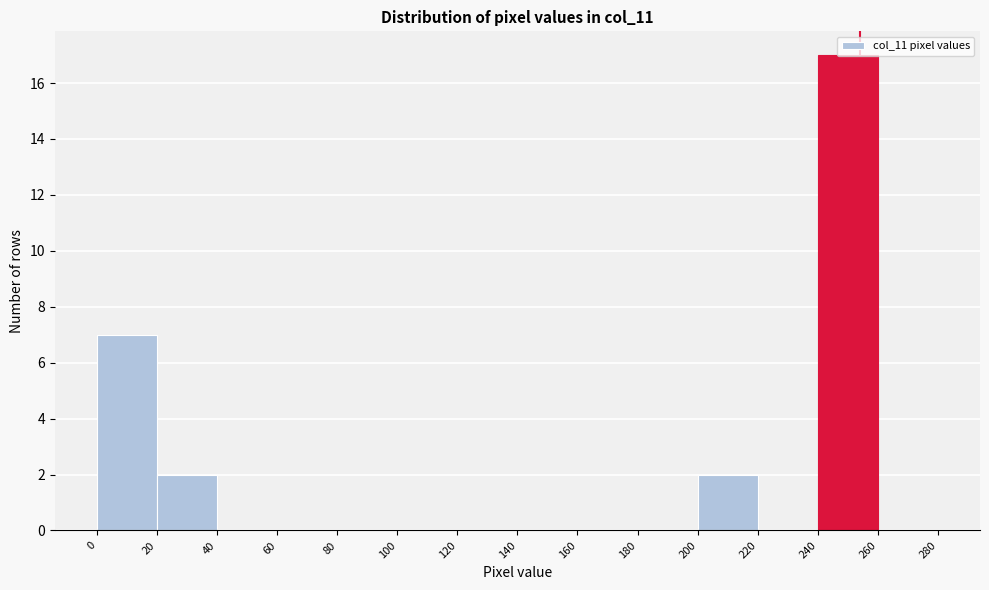

How tall is the bar that spans 20 to 40 on the x-axis? The values are not printed on the chart, so give them approximately, as read against the axis.

2